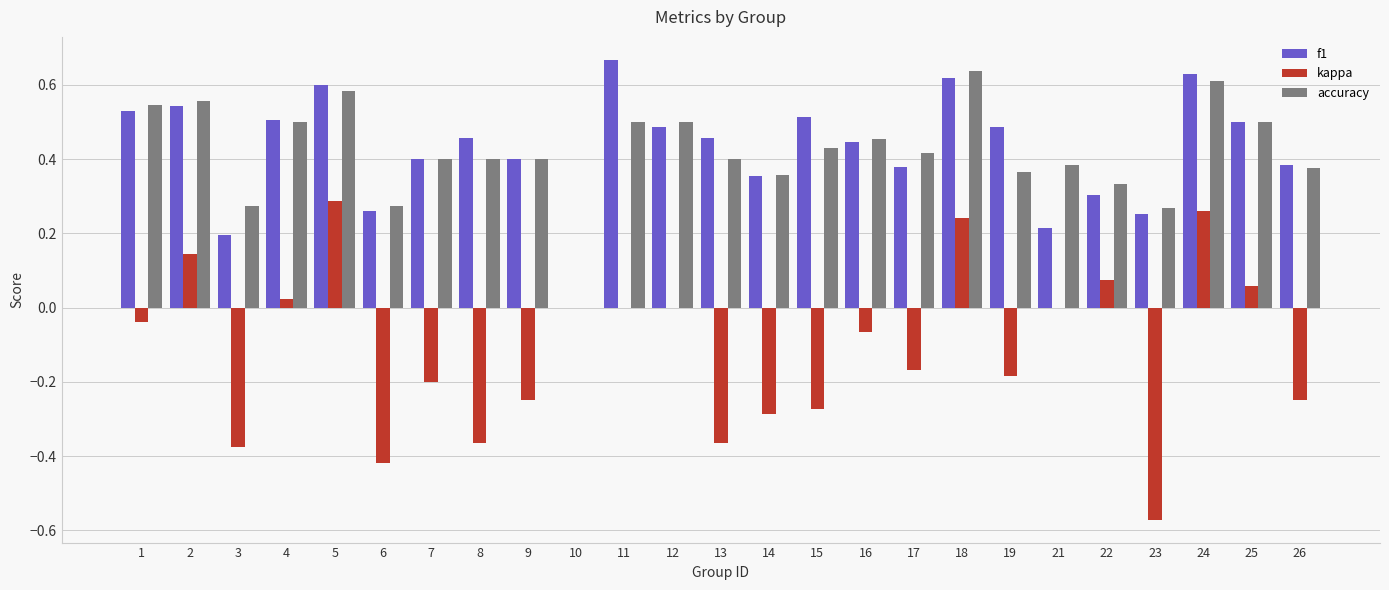

Are the bars grouped side by side (vs. stacked)?

Yes